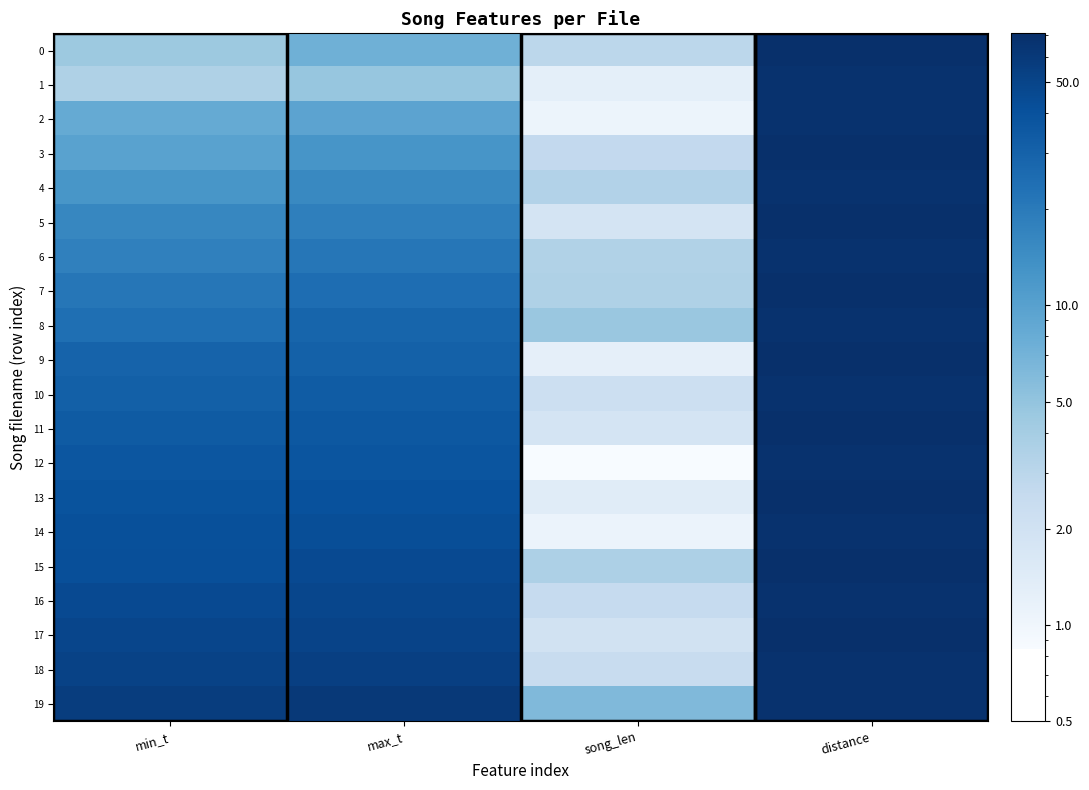

What is the total value across all series at min_t?

574.5